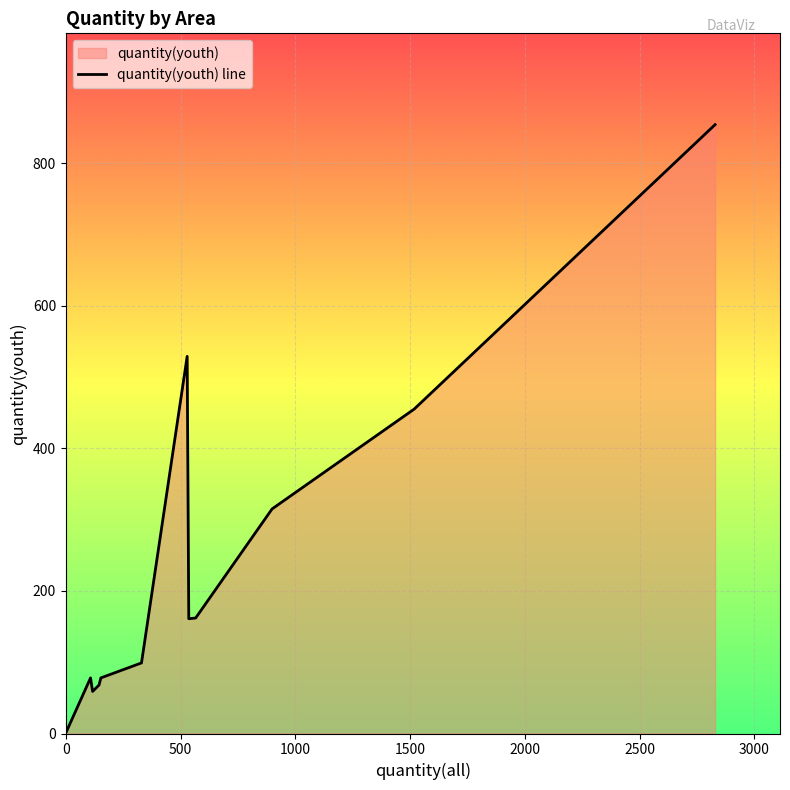

What is the difference between the maximum and second lowest values?

795